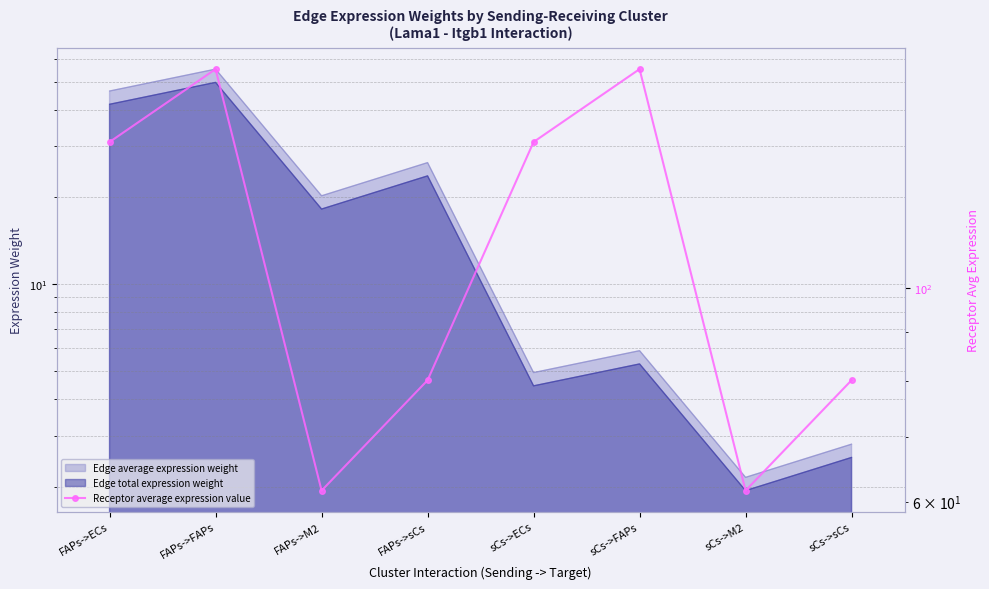

Where is the first local minimum?

FAPs->M2